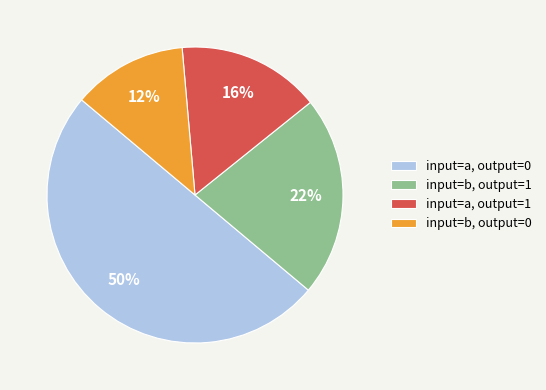

Rank the categories by value from lowest to highest.

input=b, output=0, input=a, output=1, input=b, output=1, input=a, output=0